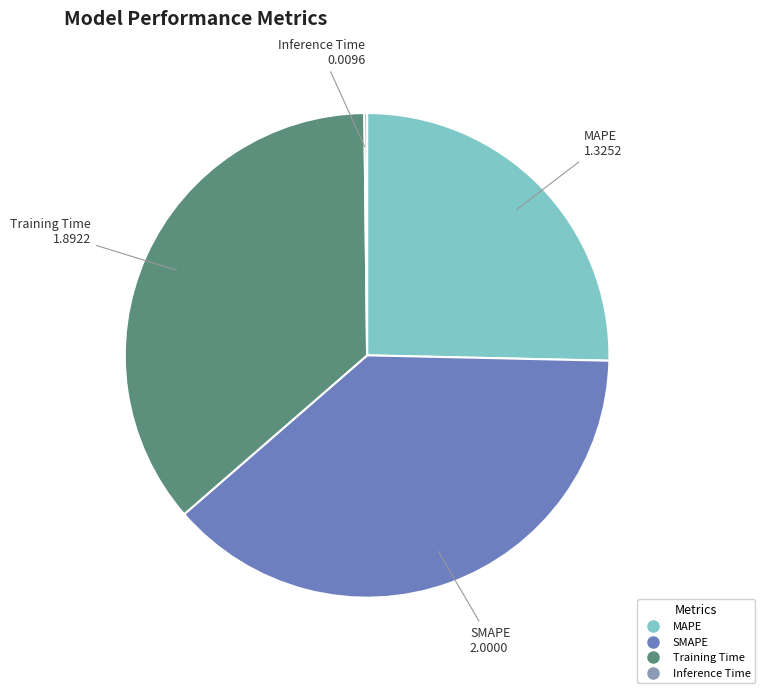

Does any single category account for the majority?

No